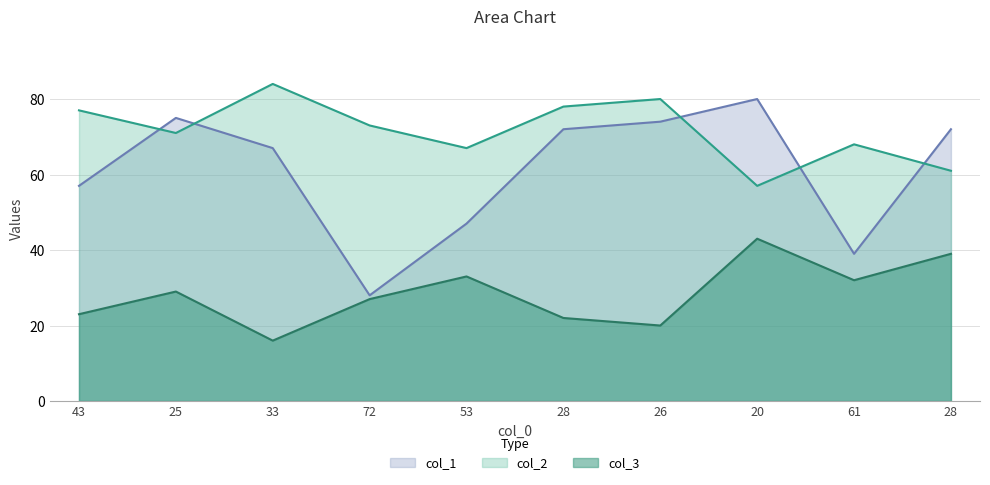

Where is the first local maximum for col_3?

25